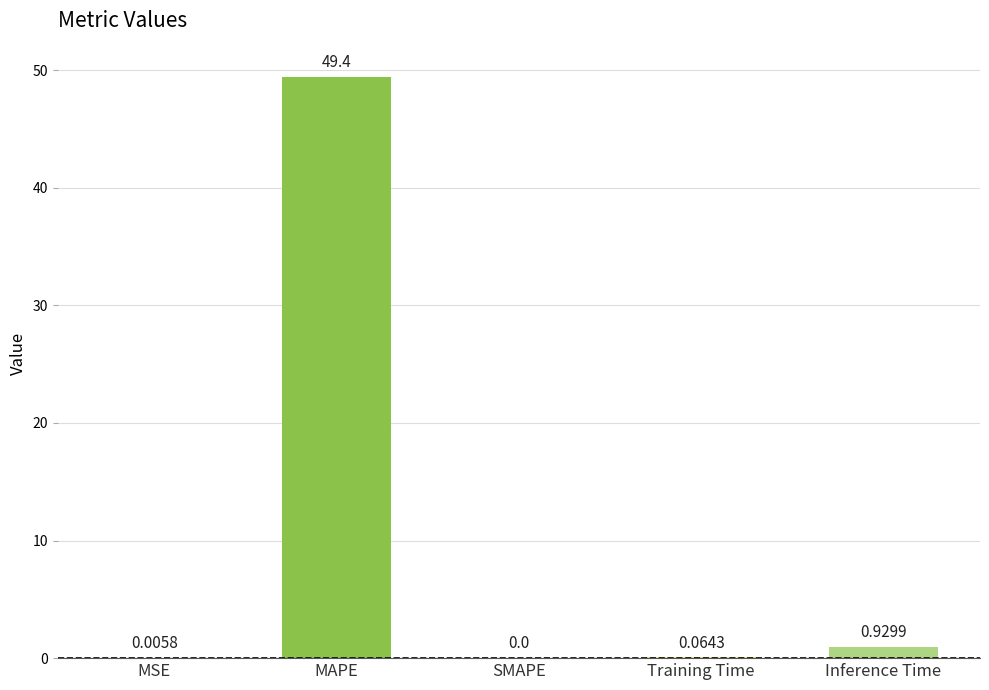

Between Training Time and MSE, which is larger?

Training Time